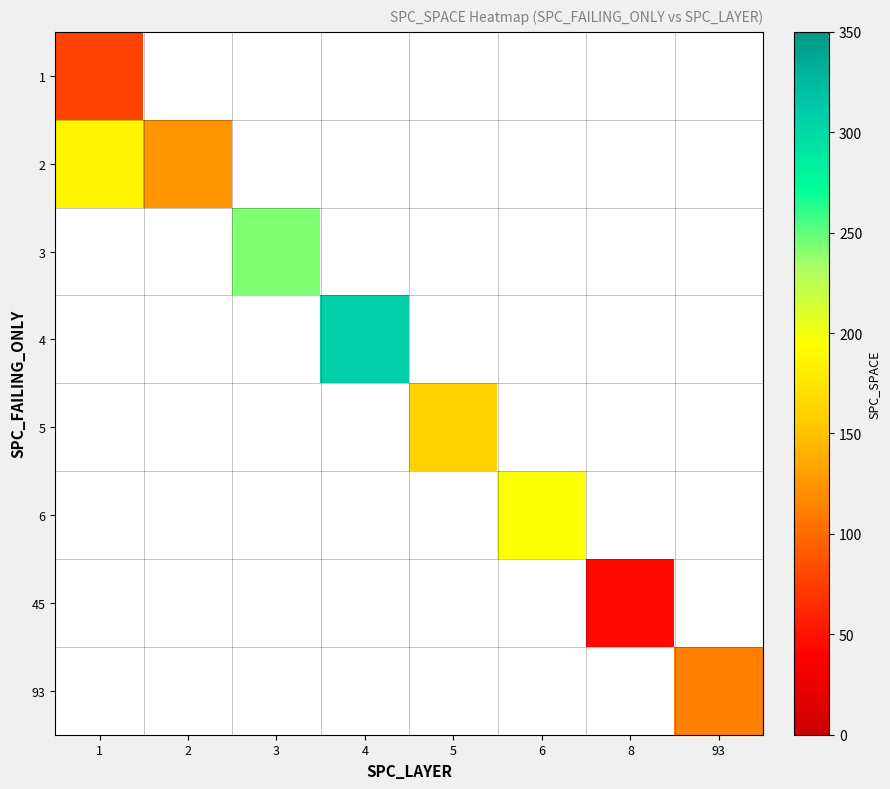

At how many categories does at least one series exceed 168?

4